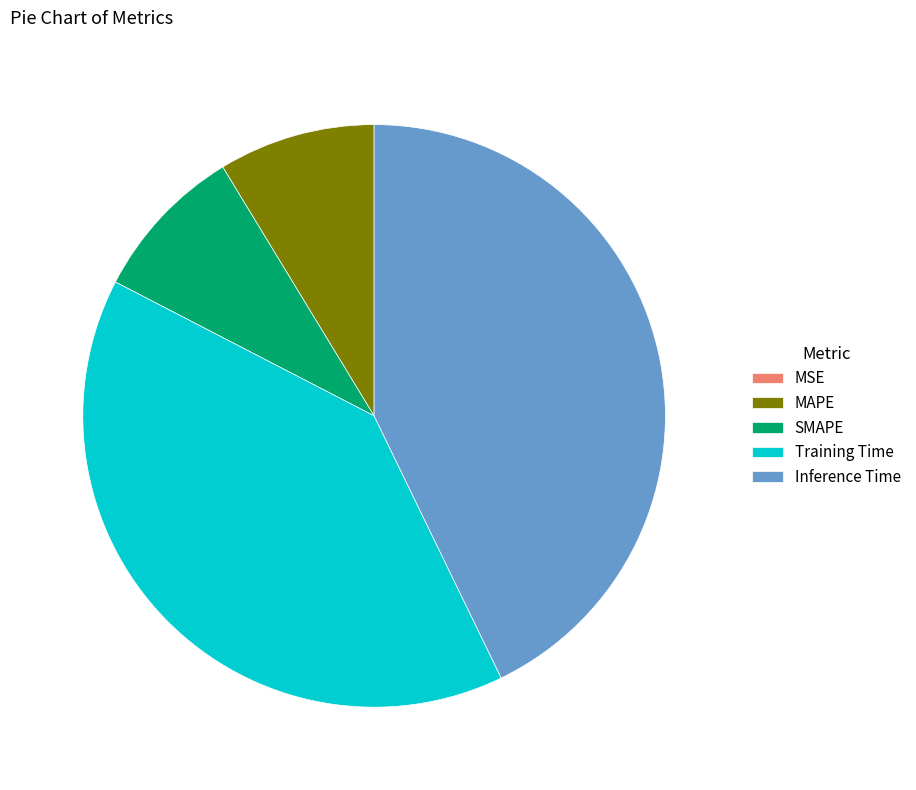

What is the largest slice in the pie chart?

Inference Time